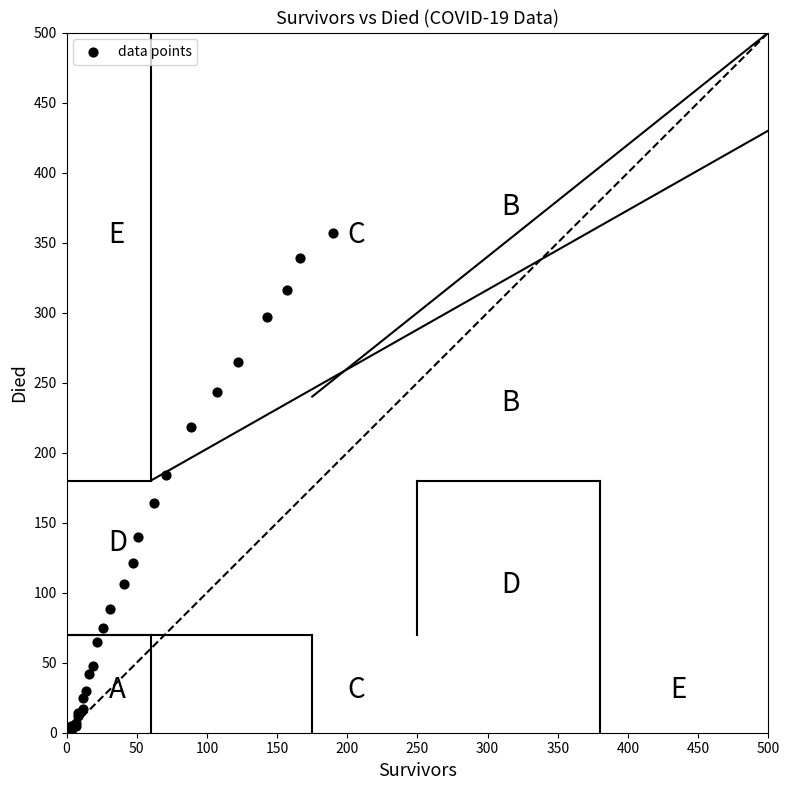

What Y value in the scatter plot is closest to 178?

184